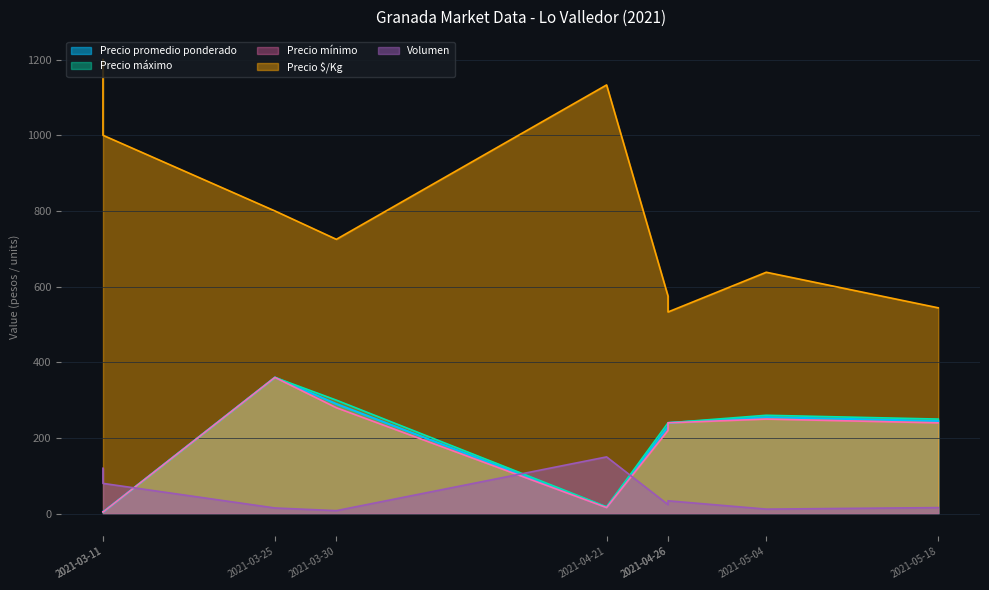

Which series changed the most between 2021-03-11 and 2021-03-11?

Precio $/Kg